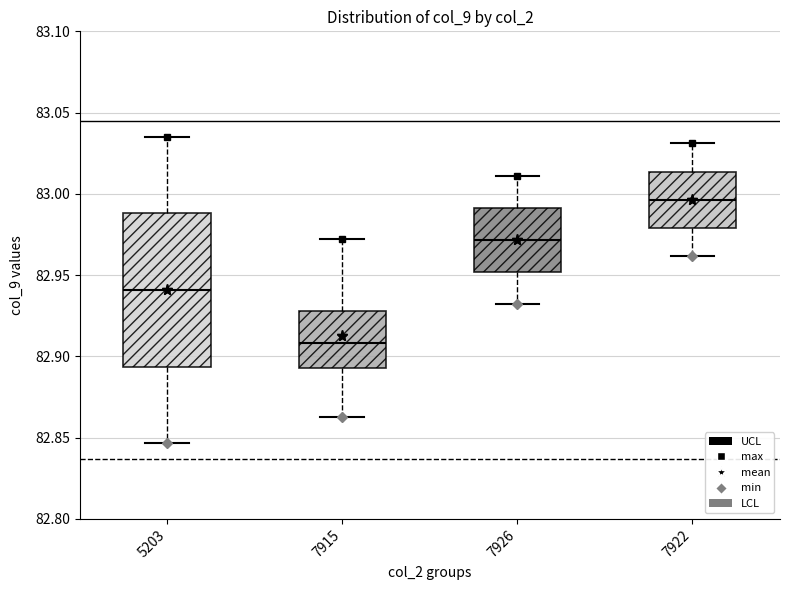

Reading left to right, transcribe this box plot: for each box, give where its median line is, the range the box spans, and where its two whiskers end, as read against the y-axis. The values are not printed on the chart, so give them approximately, as read against the axis.

5203: median 82.940, box 82.895 to 82.990, whiskers 82.845 to 83.035
7915: median 82.910, box 82.895 to 82.930, whiskers 82.865 to 82.970
7926: median 82.970, box 82.950 to 82.990, whiskers 82.930 to 83.010
7922: median 82.995, box 82.980 to 83.015, whiskers 82.960 to 83.030